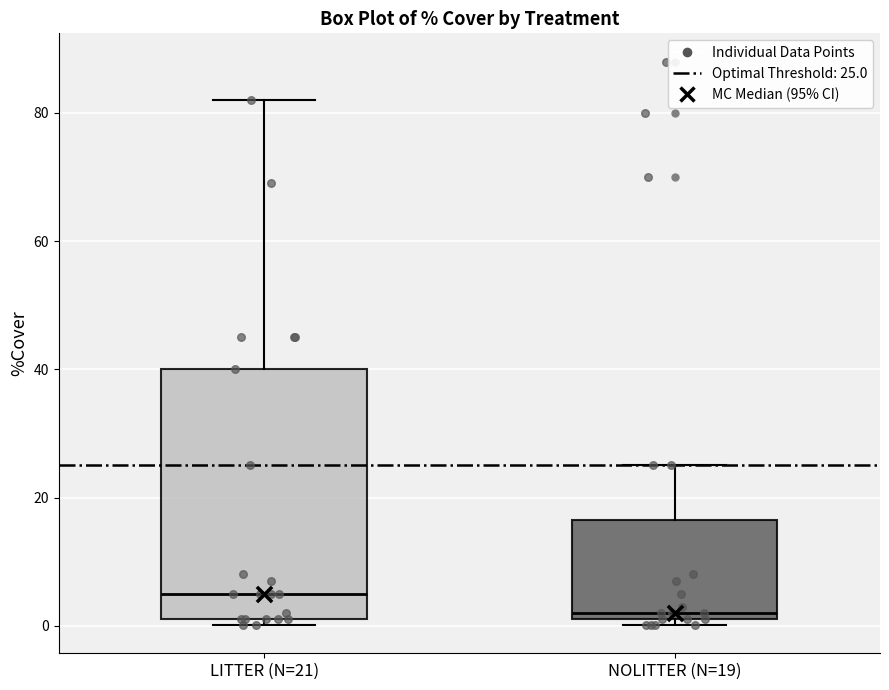

Reading left to right, read every box against the y-axis: the position of its median line, the range the box covers, and the ends of its whiskers. The values are not printed on the chart, so give them approximately, as read against the axis.

LITTER (N=21): median 6, box 2 to 40, whiskers 0 to 82
NOLITTER (N=19): median 2 (just above the box's lower edge), box 2 to 16, whiskers 0 to 26